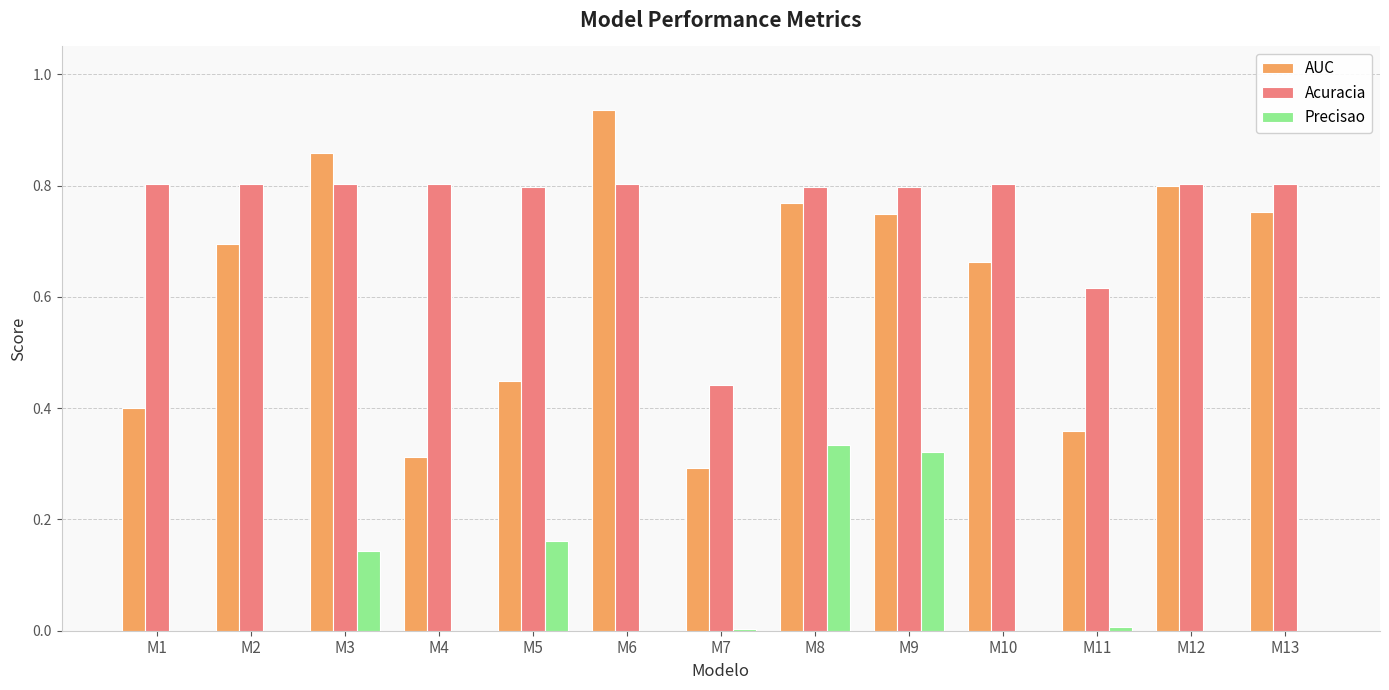

Which category has the highest value across all series?

M6